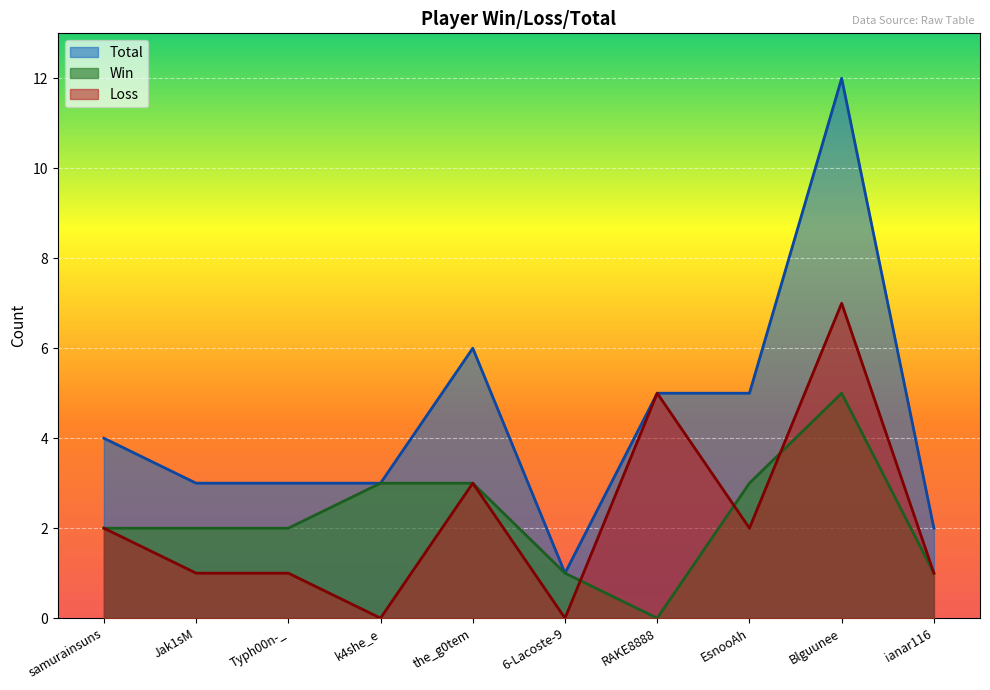

True or false: Total and Win cross at least once.

False